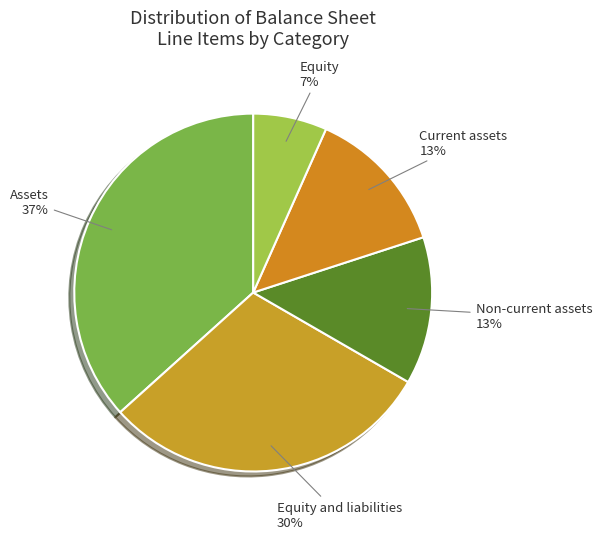

Which slice is the largest?

Assets